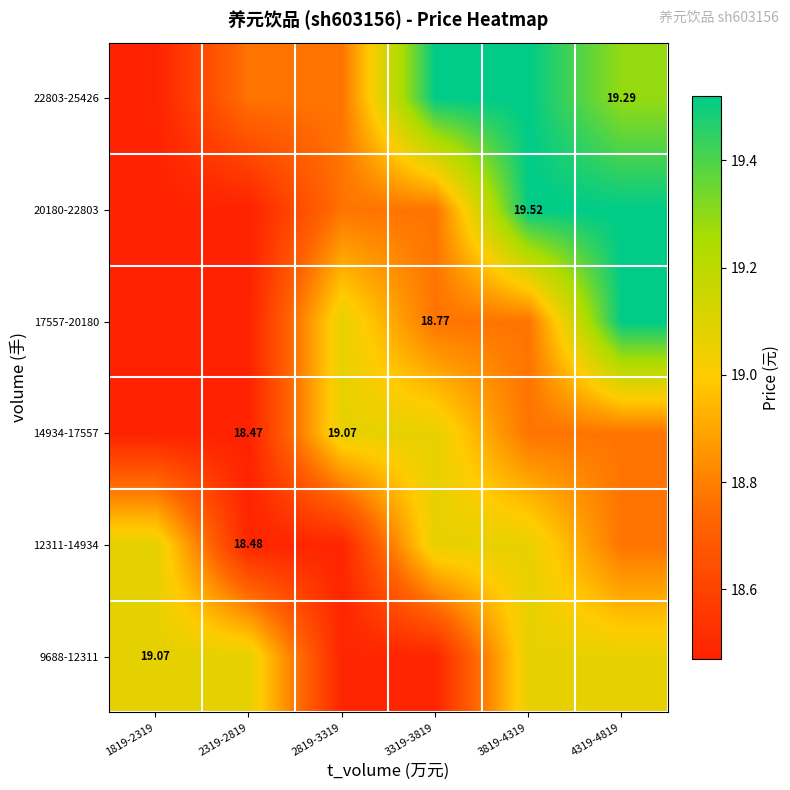

Rank the categories by 12311-14934 value from highest to lowest.

1819-2319, 3319-3819, 3819-4319, 4319-4819, 2319-2819, 2819-3319